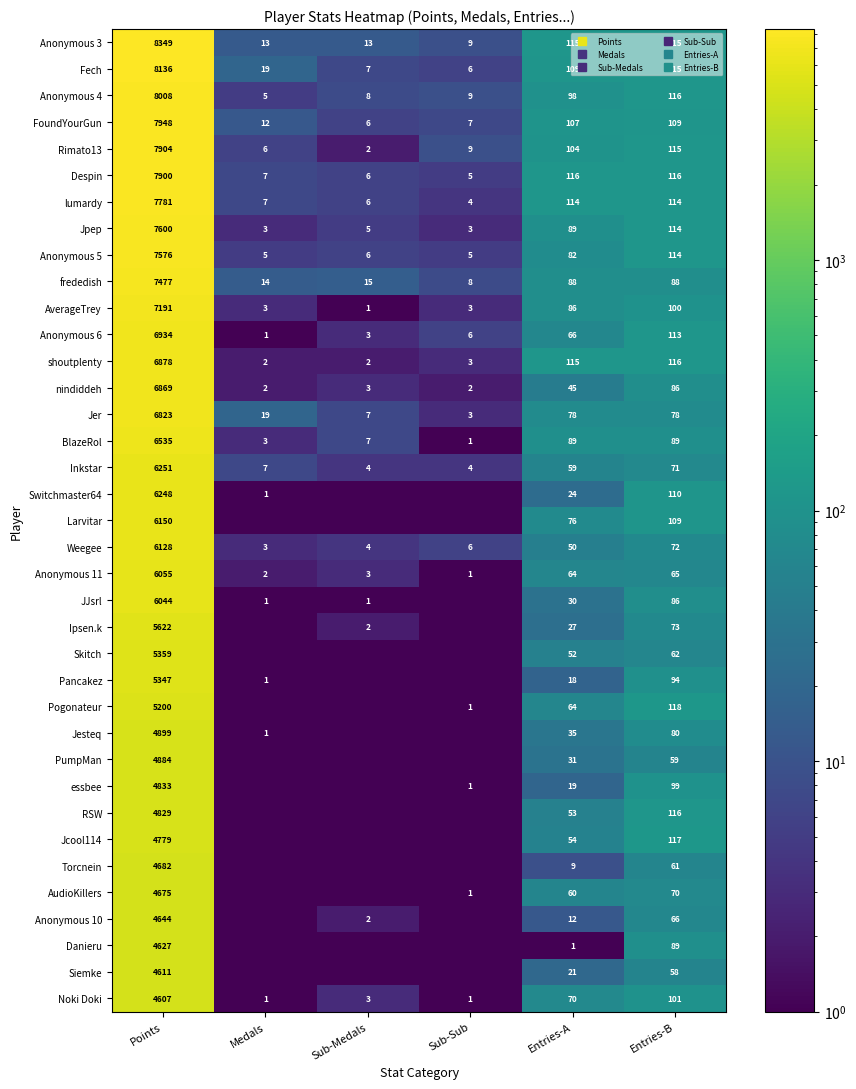

At which category is the sum across all series the highest?

Points